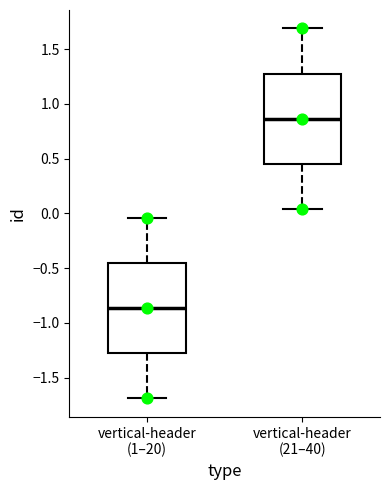

Reading left to right, transcribe this box plot: for each box, give where its median line is, the range the box spans, and where its two whiskers end, as read against the y-axis. The values are not printed on the chart, so give them approximately, as read against the axis.

vertical-header (1–20): median -0.85, box -1.30 to -0.45, whiskers -1.70 to -0.05
vertical-header (21–40): median 0.85, box 0.45 to 1.30, whiskers 0.05 to 1.70